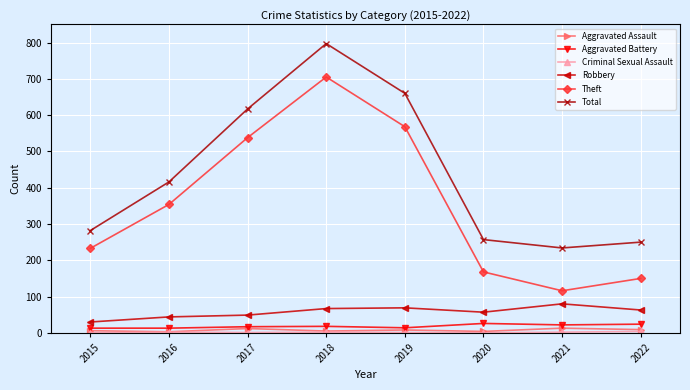

Which series has the largest range (max minus min)?

Theft